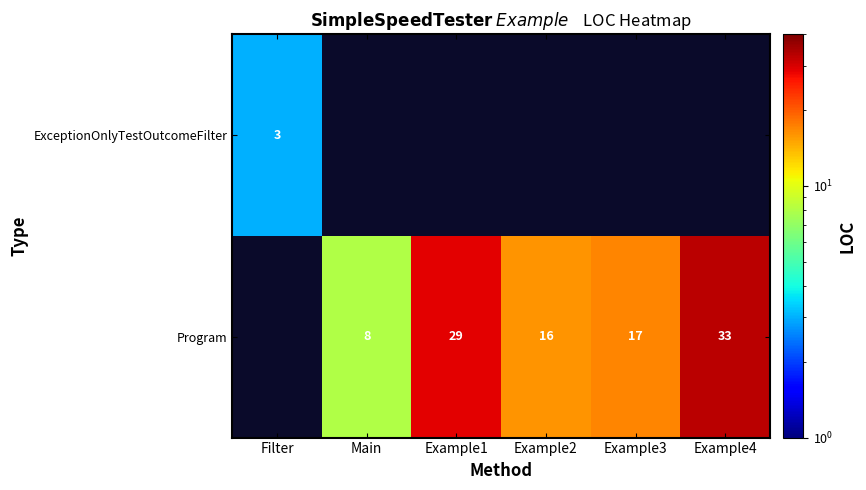

What is the sum of the Program values at Example2 and Main?

24